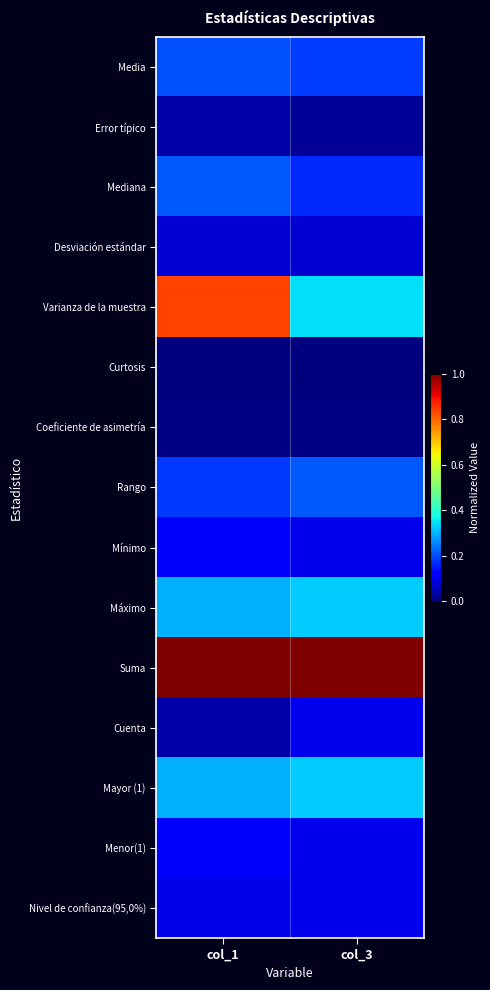

Which series has the largest total across all categories?

Suma